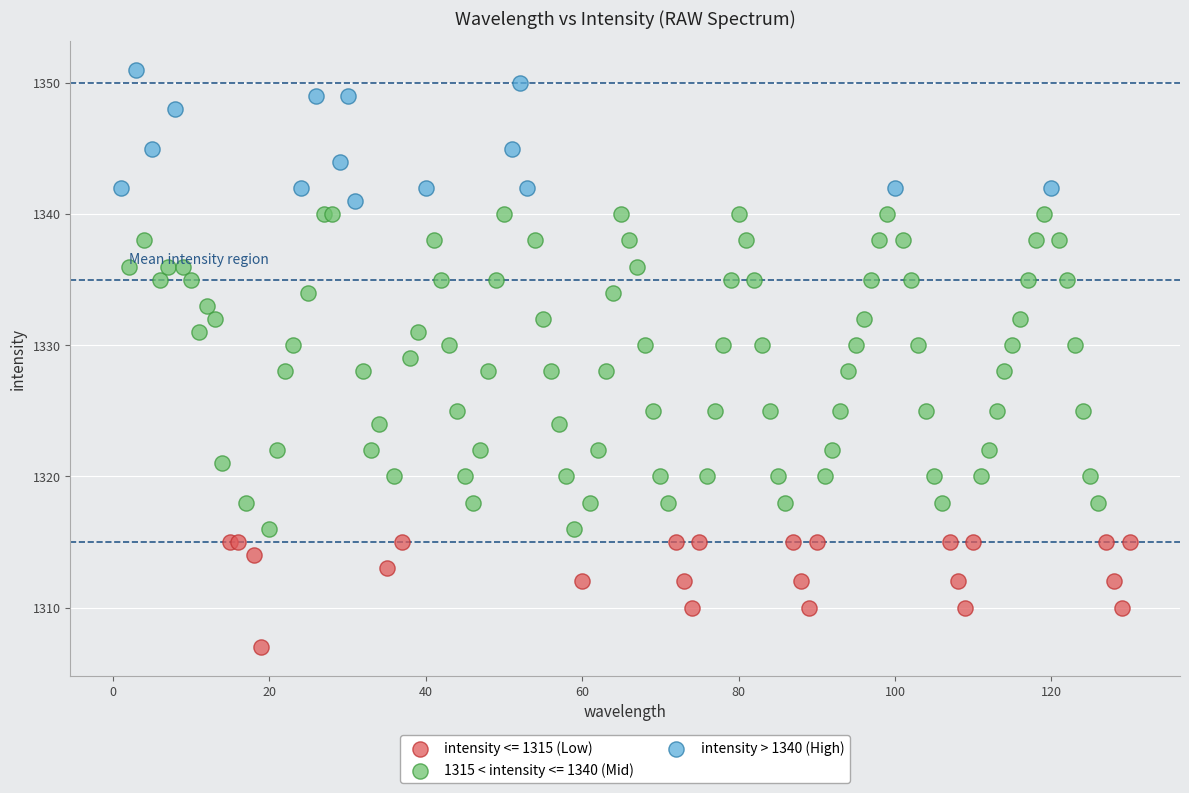

Which series contains the highest Y value?

intensity > 1340 (High)